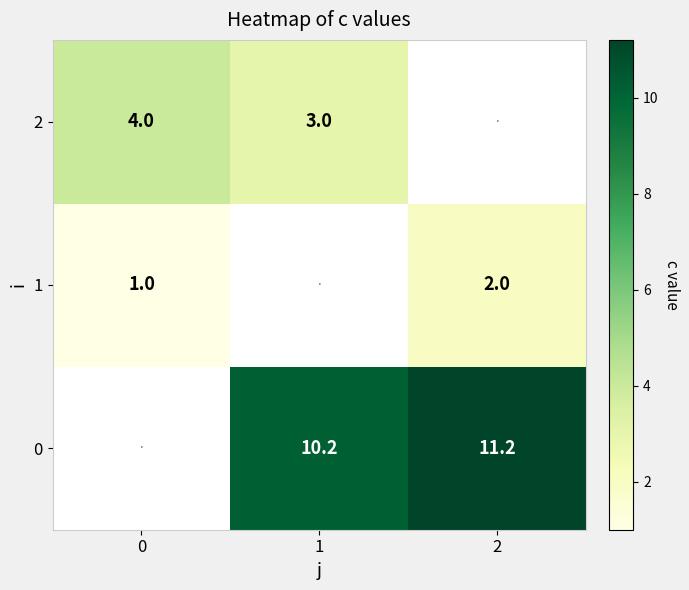

The value of 0 at 1 is 6.5. True or false?

False